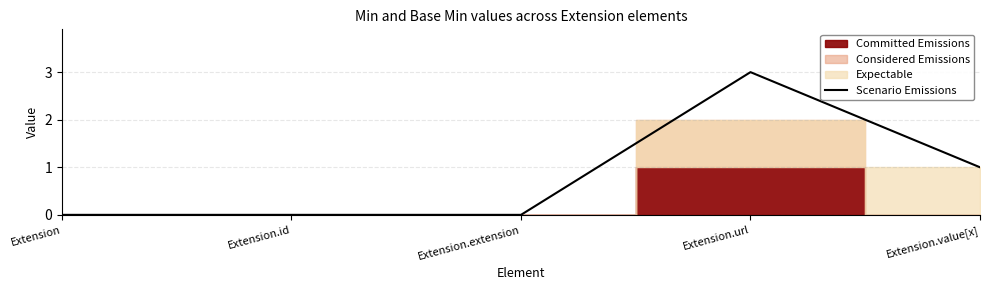

How many positive values are there?

2